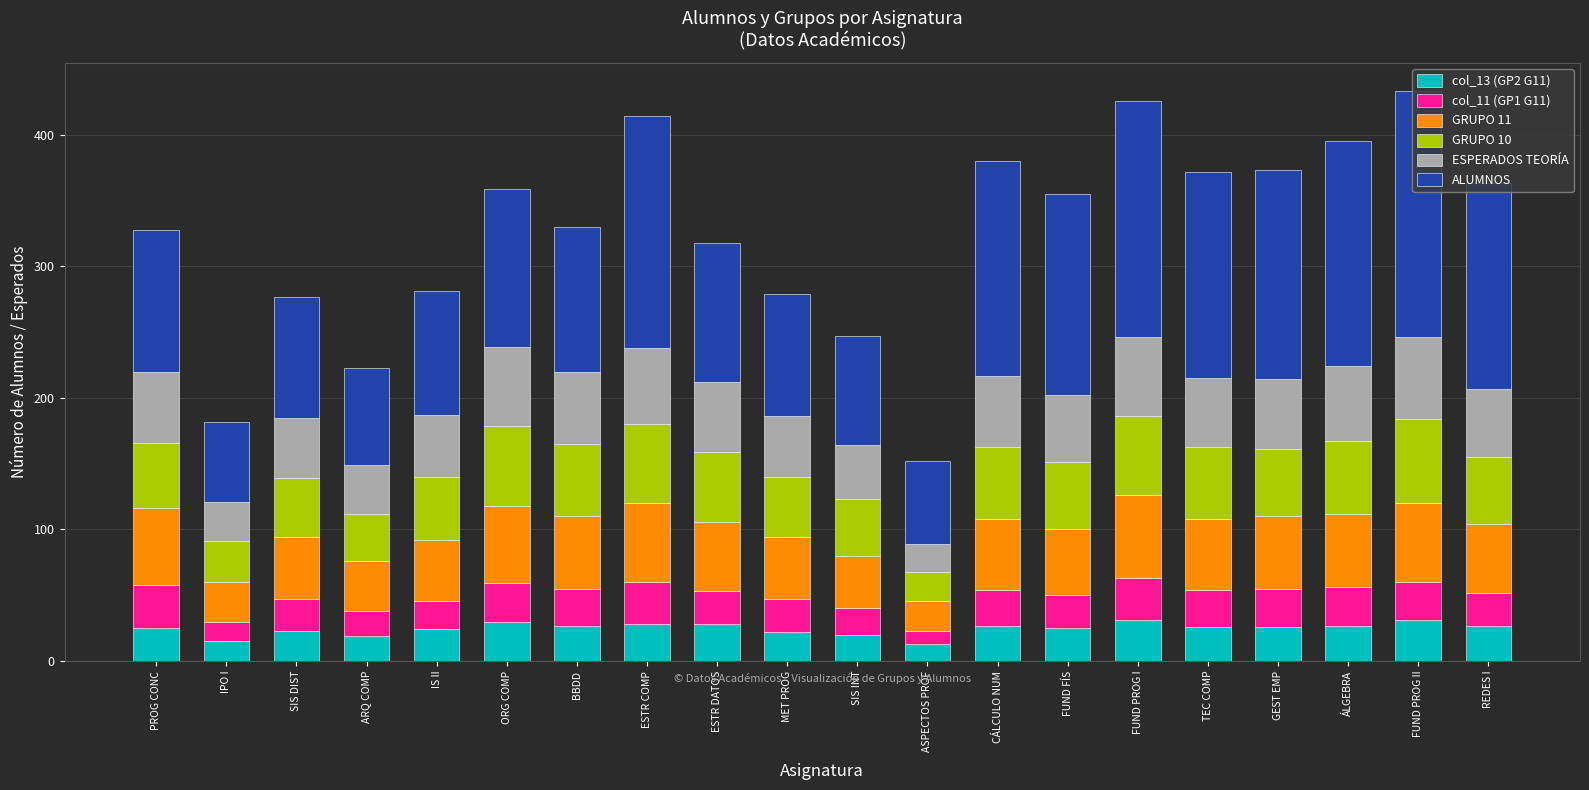

Does the chart contain stacked bars?

Yes